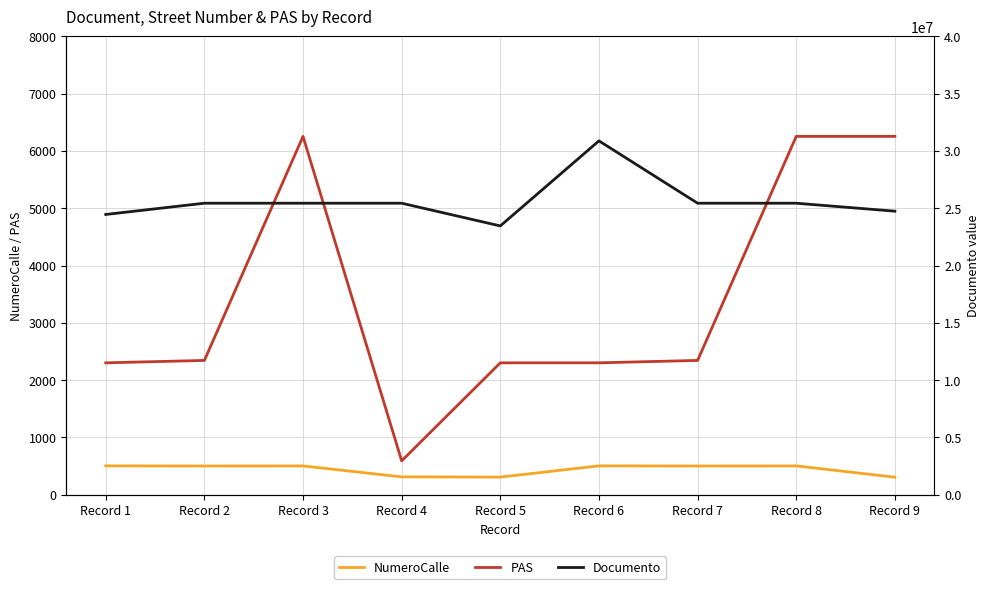

The NumeroCalle series shows 160 at Record 9. True or false?

False